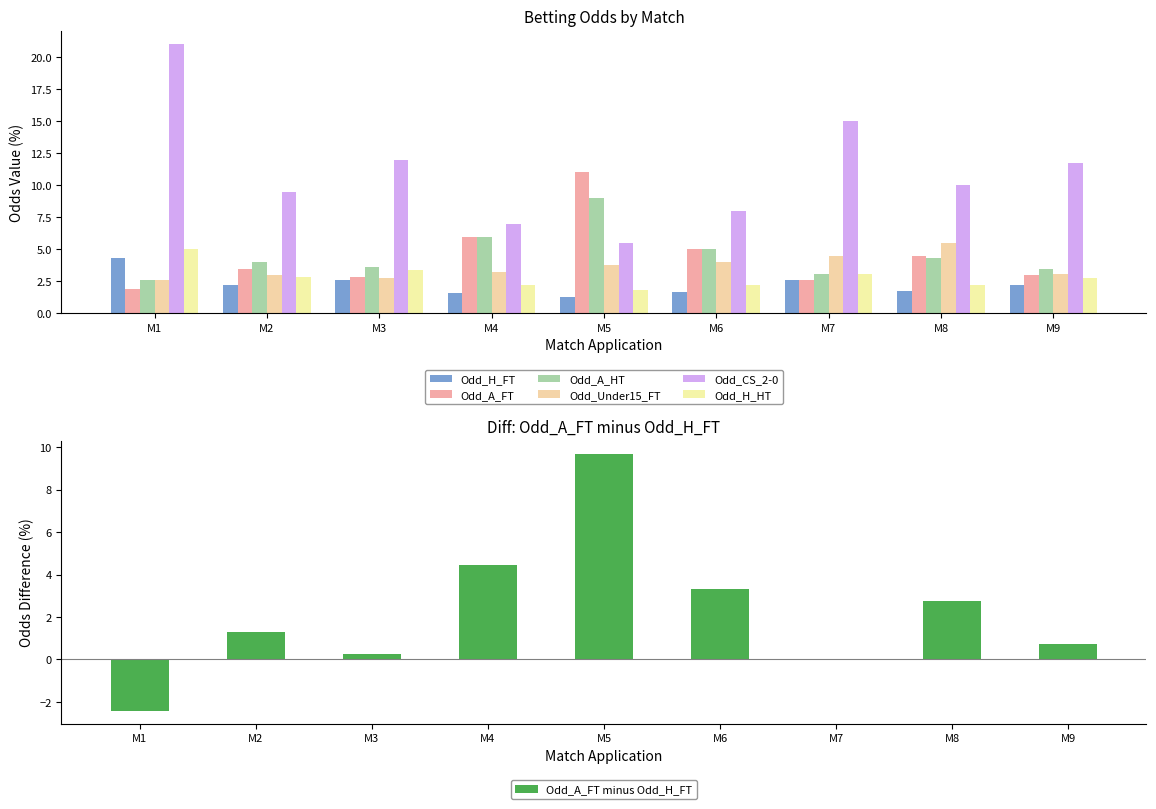

The value of Odd_A_FT minus Odd_H_FT at M8 is 2.8. True or false?

True